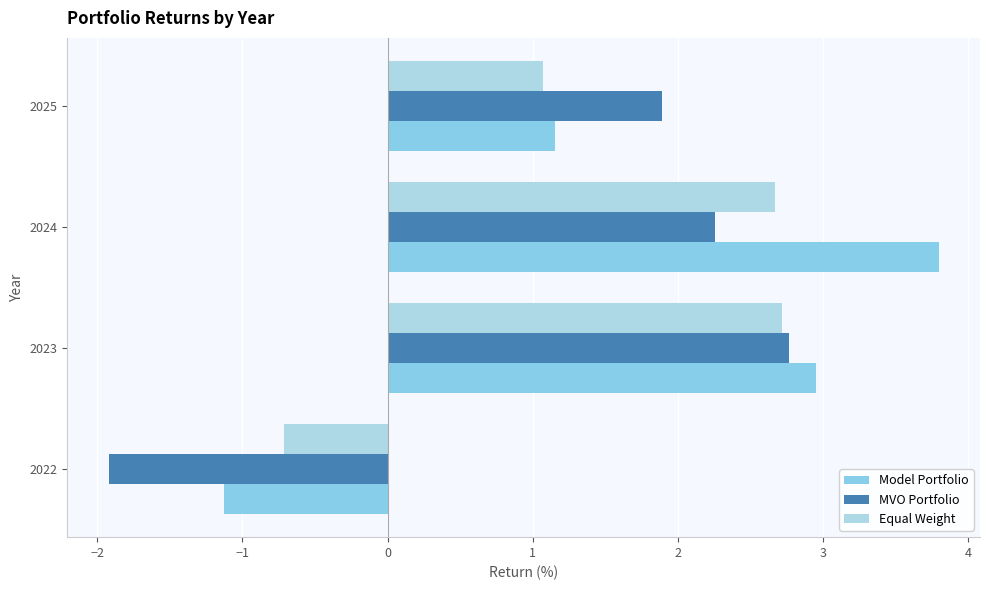

What is the difference between the maximum and minimum values in the Model Portfolio series?

4.9